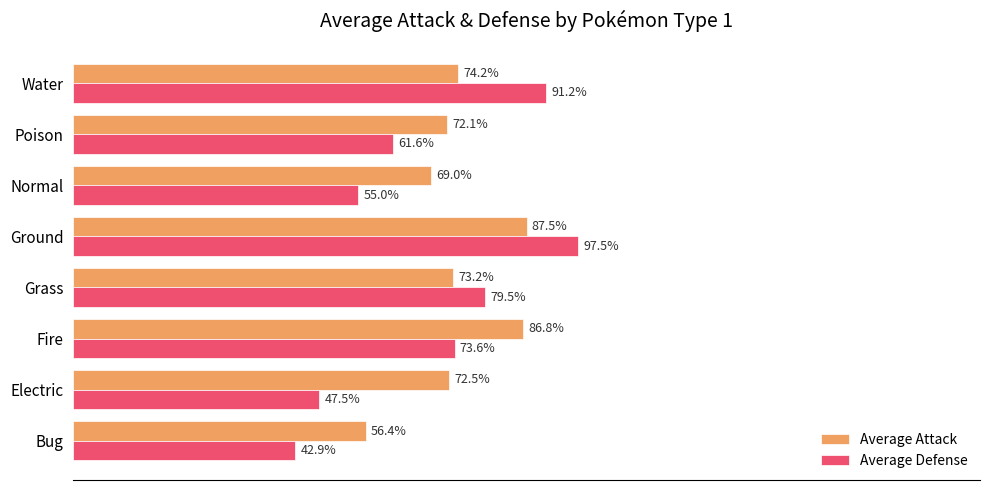

At which category is the sum across all series the highest?

Ground